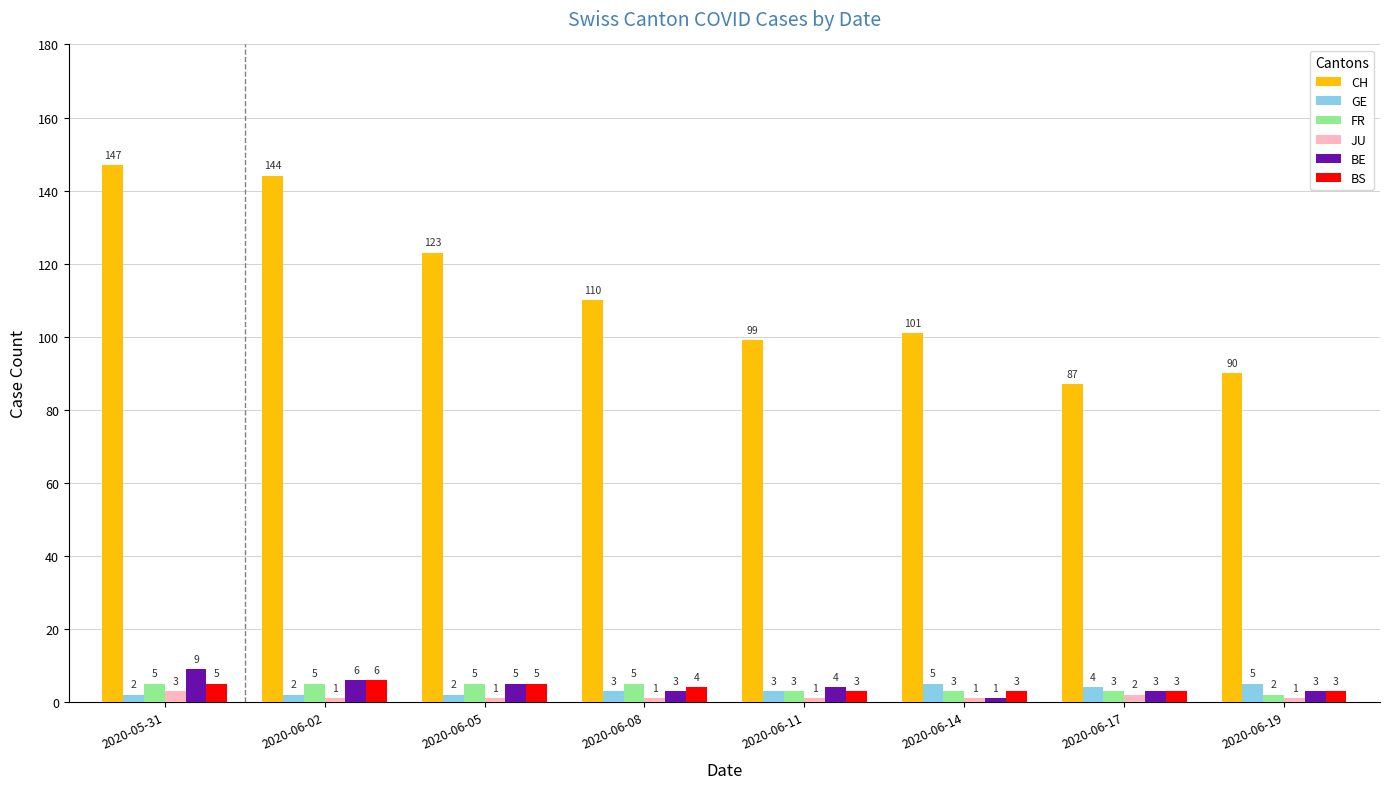

What position from the left is 2020-06-02?

2